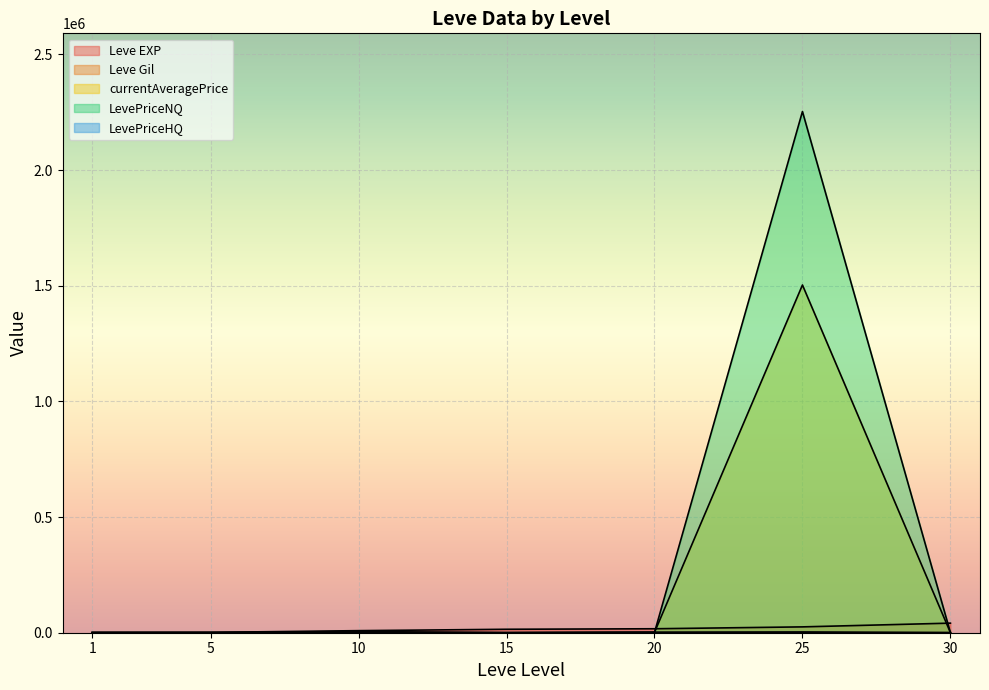

At which label does LevePriceNQ first exceed 700?

10